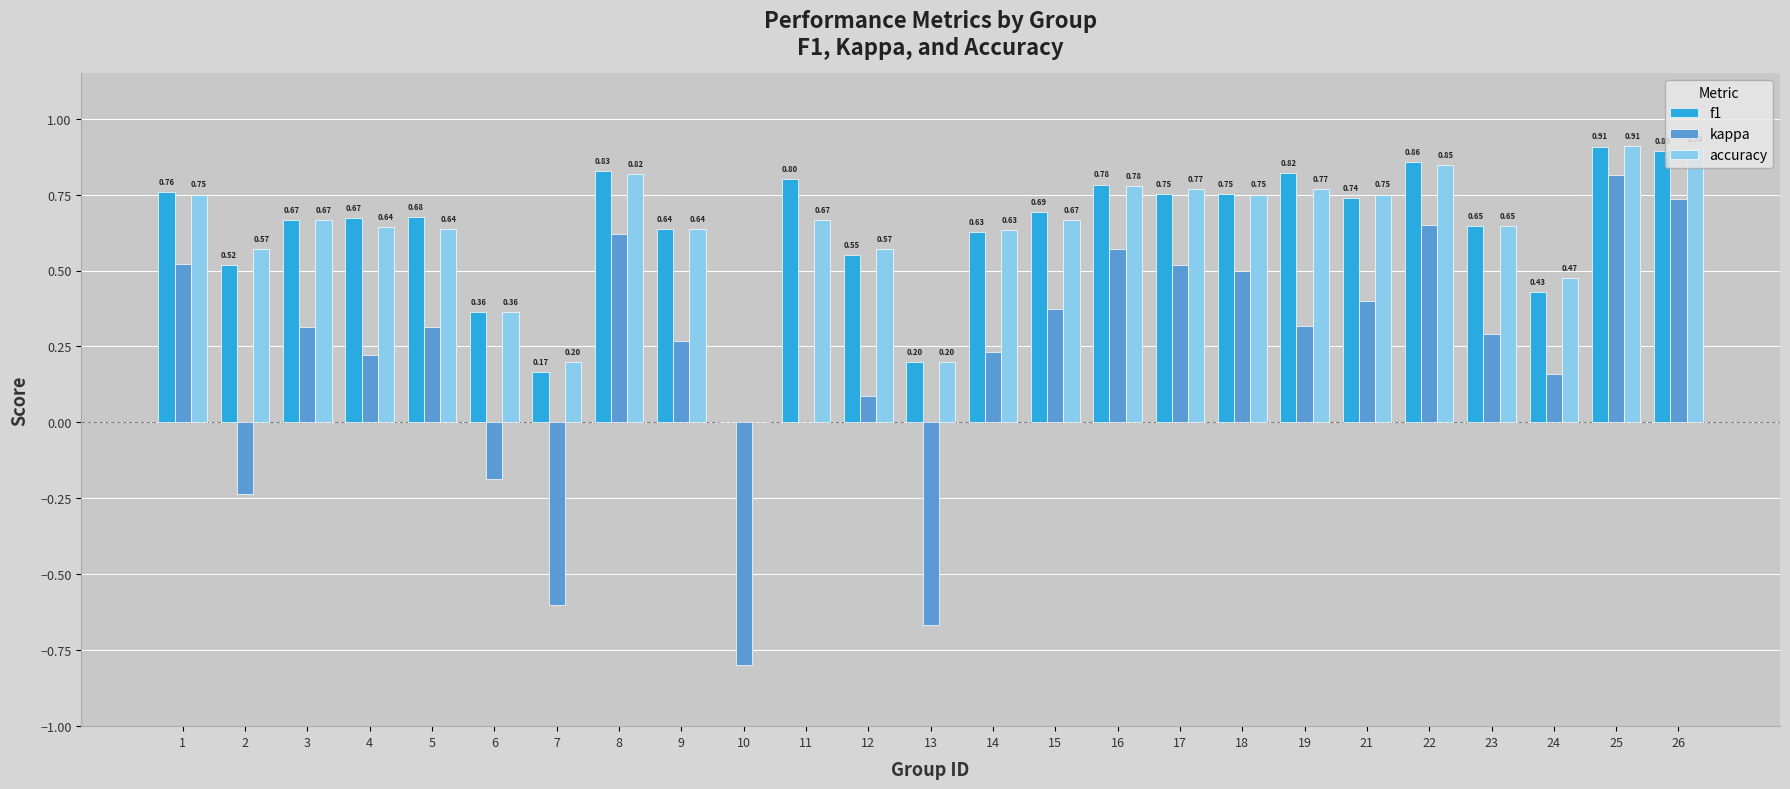

What is the sum of the accuracy values at 17 and 23?

1.4